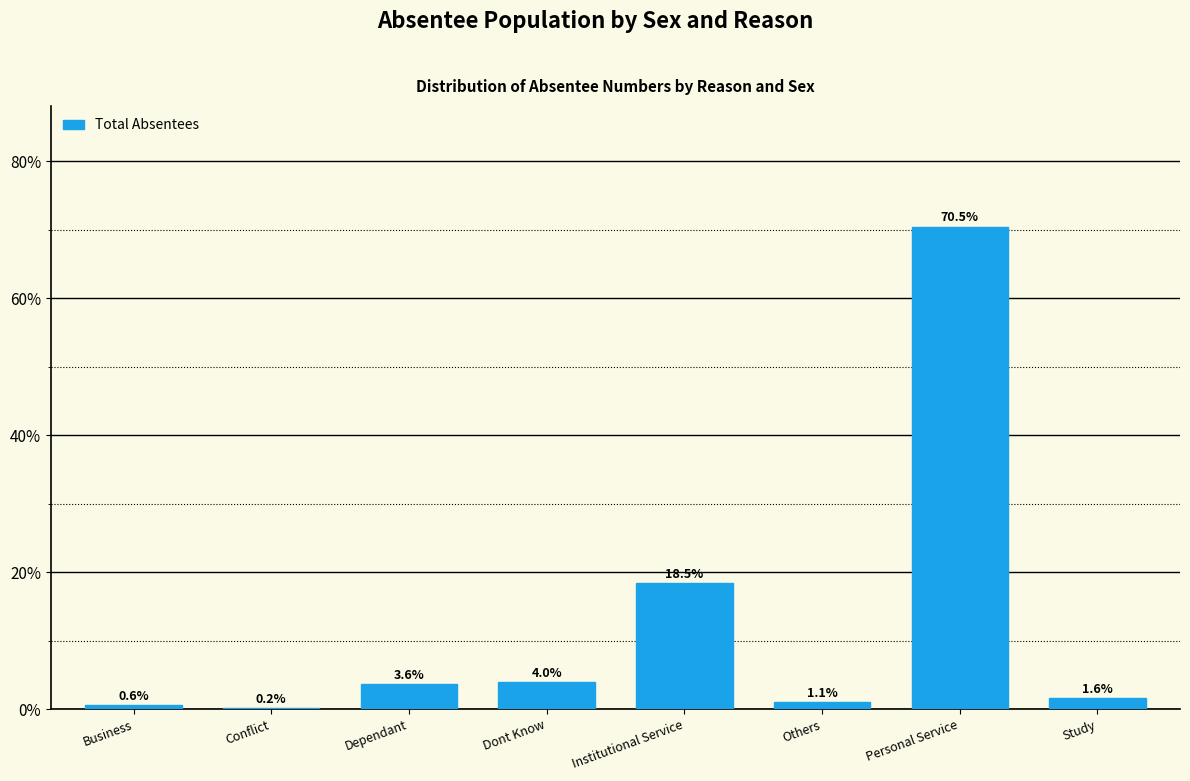

Reading left to right, list all the values displayed in this chart.

Business=0.6	Conflict=0.2	Dependant=3.6	Dont Know=4.0	Institutional Service=18.5	Others=1.1	Personal Service=70.5	Study=1.6